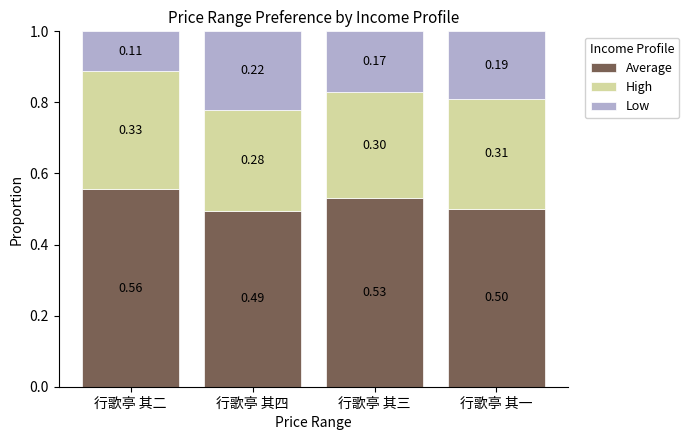

Is it true that Average equals 0.5 at 行歌亭 其一?

True